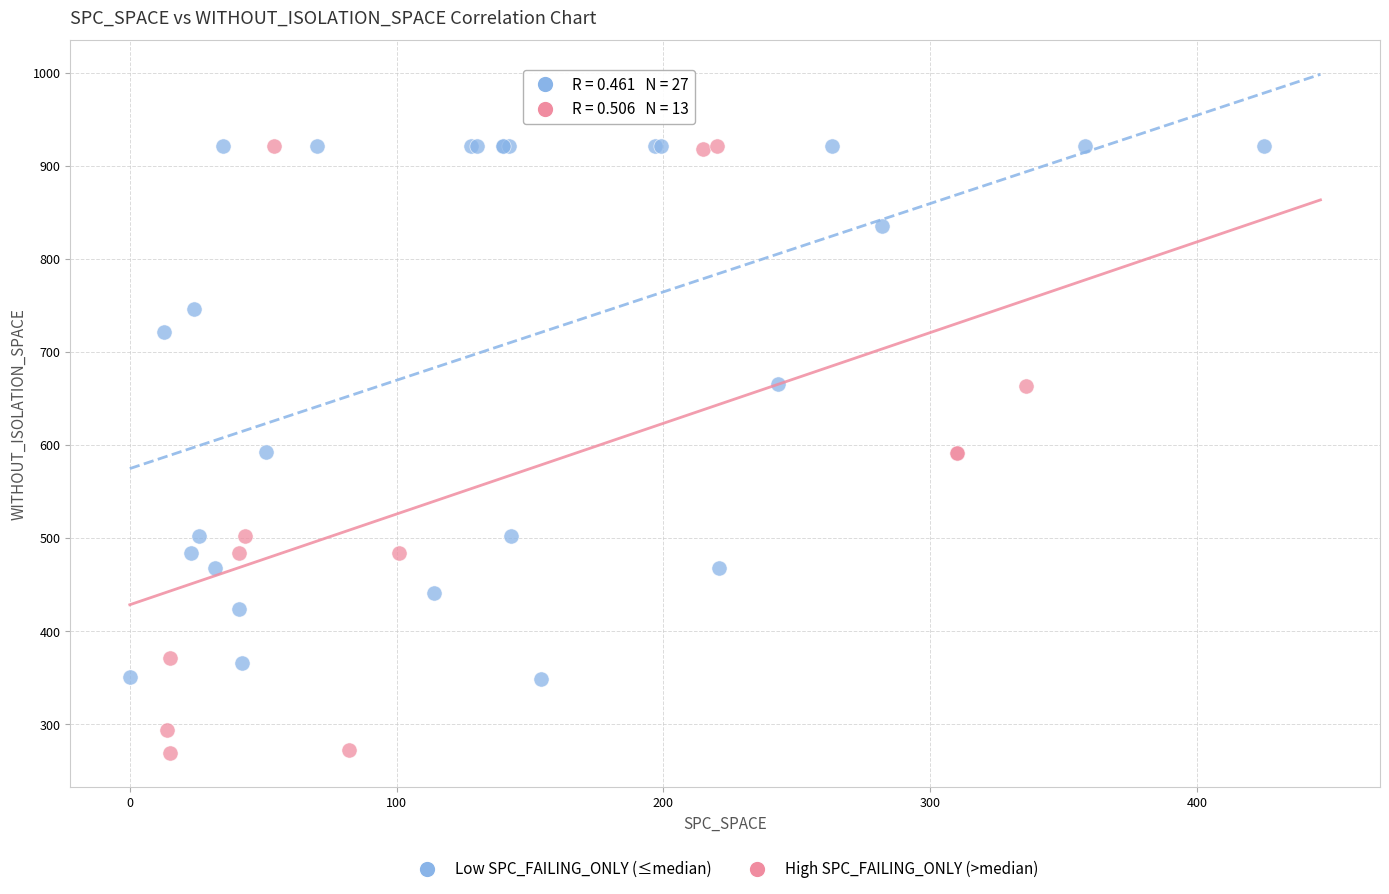

Which series contains the lowest Y value?

High SPC_FAILING_ONLY (>median)